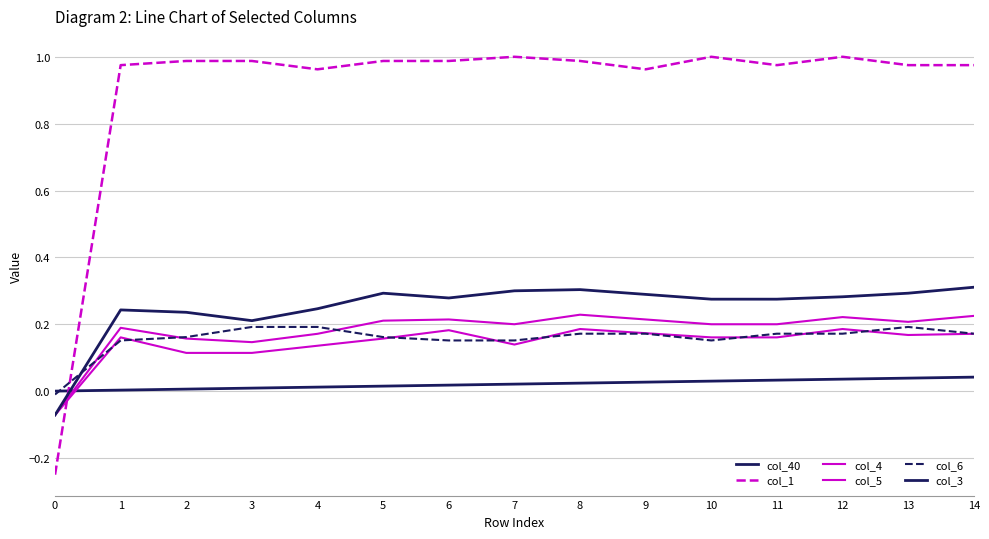

The value of col_4 at 9 is 0.1. True or false?

False